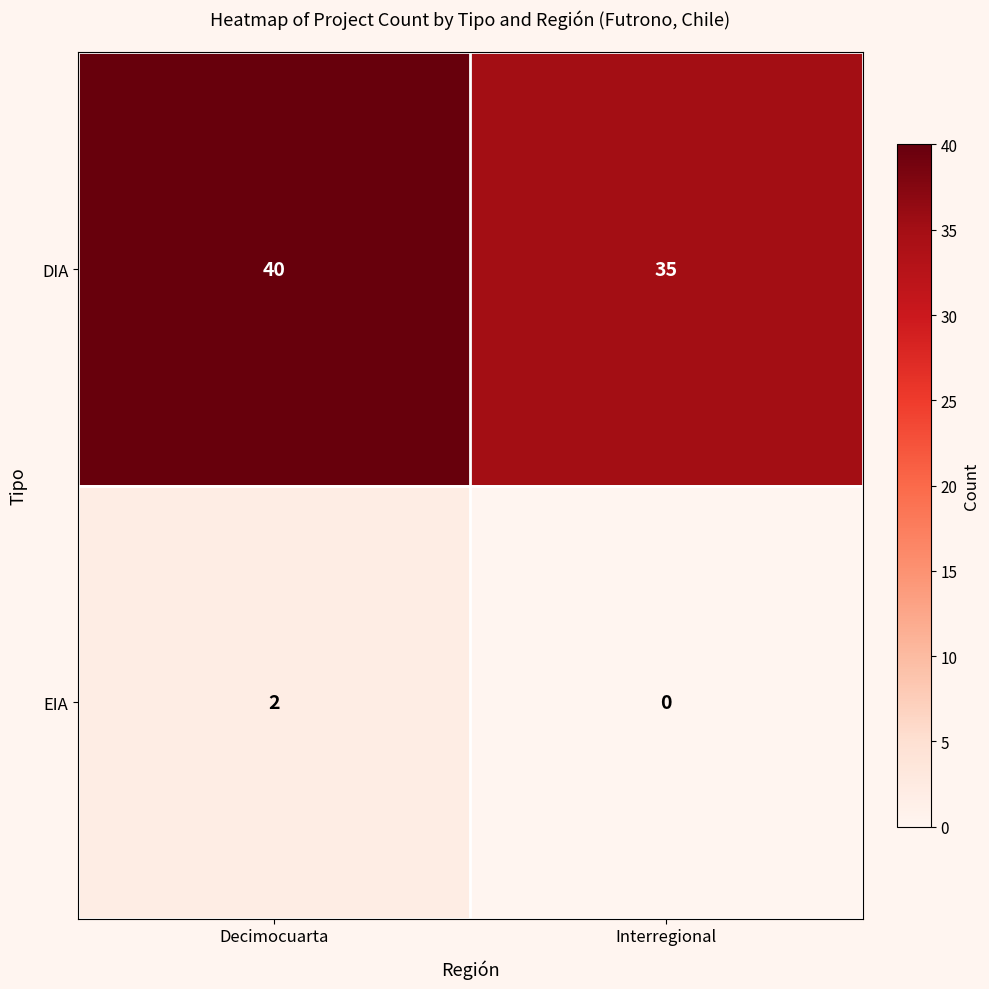

Reading right to left, transcribe all the data shown in this chart.

DIA: Interregional=35	Decimocuarta=40
EIA: Interregional=0	Decimocuarta=2